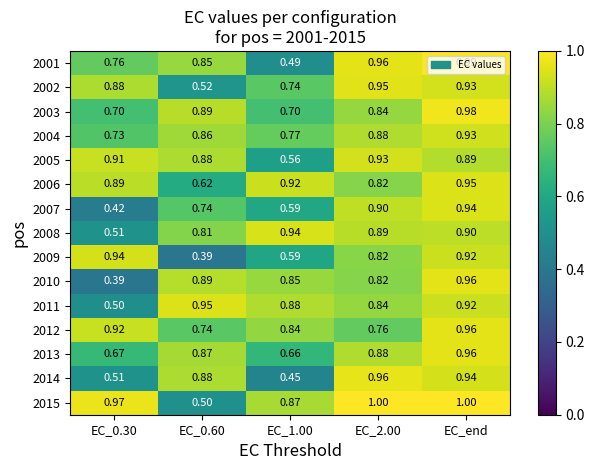

How many series are shown in this chart?

15